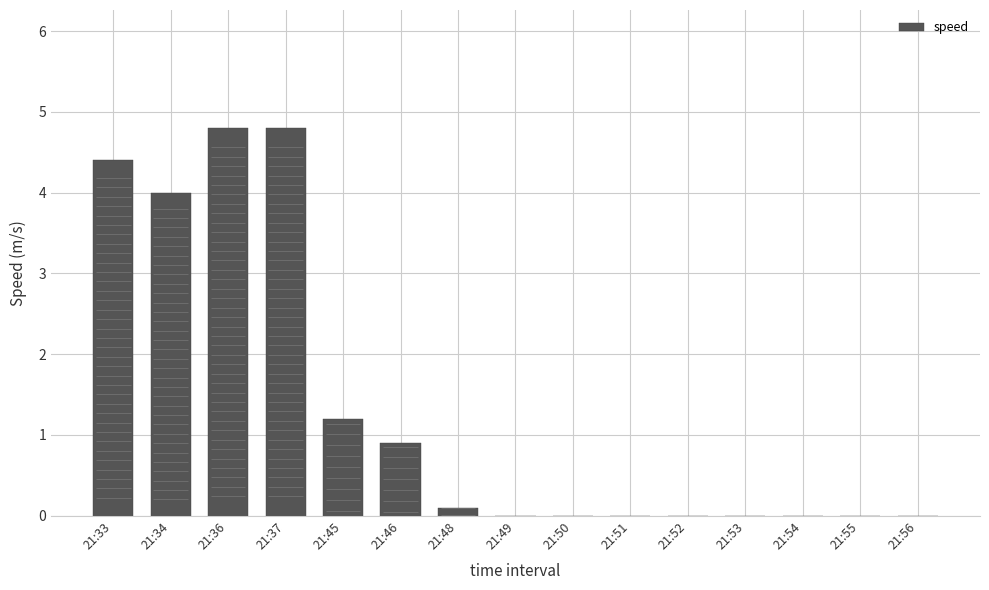

Are the bars grouped side by side (vs. stacked)?

No